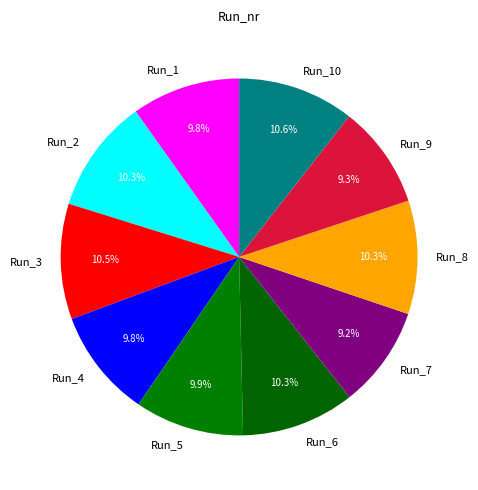

What portion of the pie excludes Run_1?

90.2%